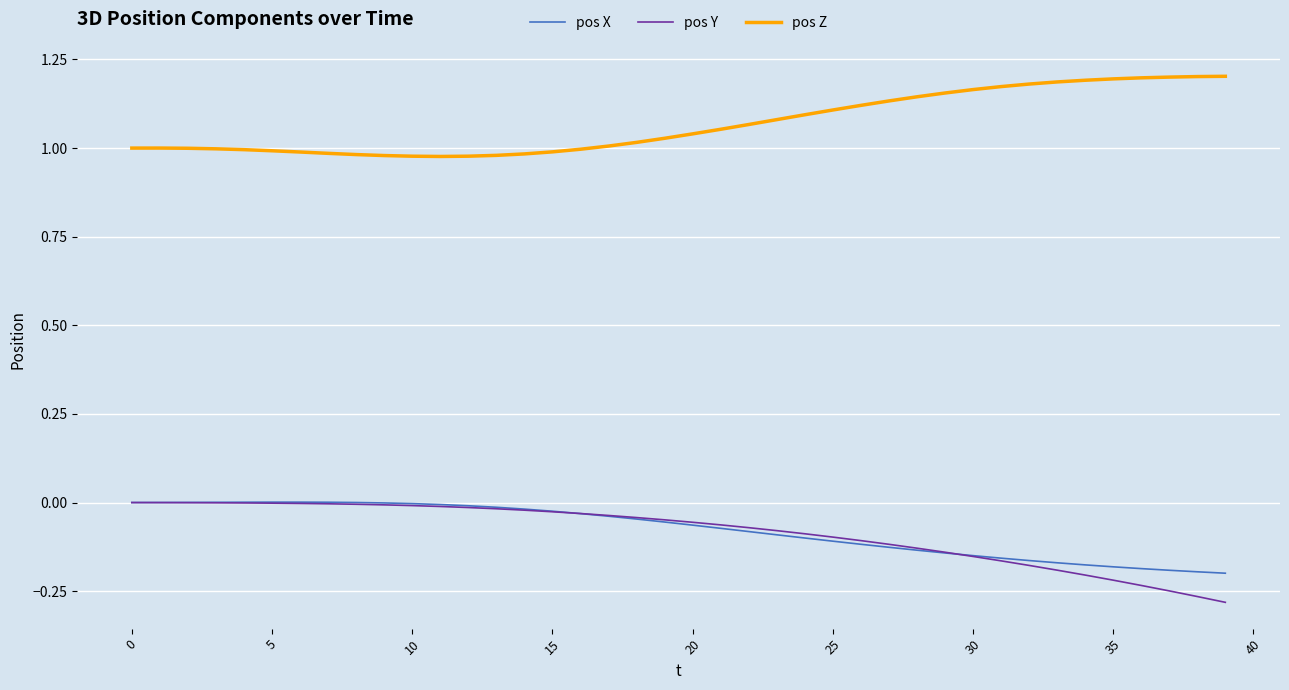

True or false: pos X and pos Z intersect in this chart.

False